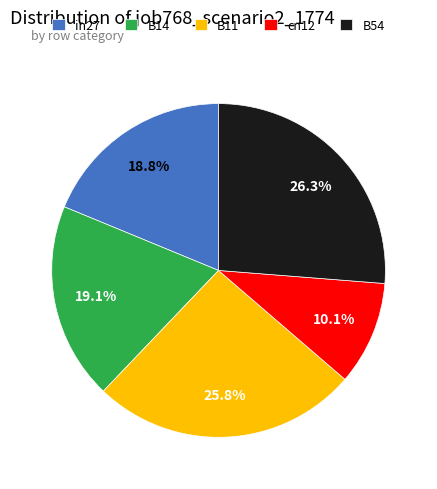

Is it true that B14 is 30% of the pie?

False